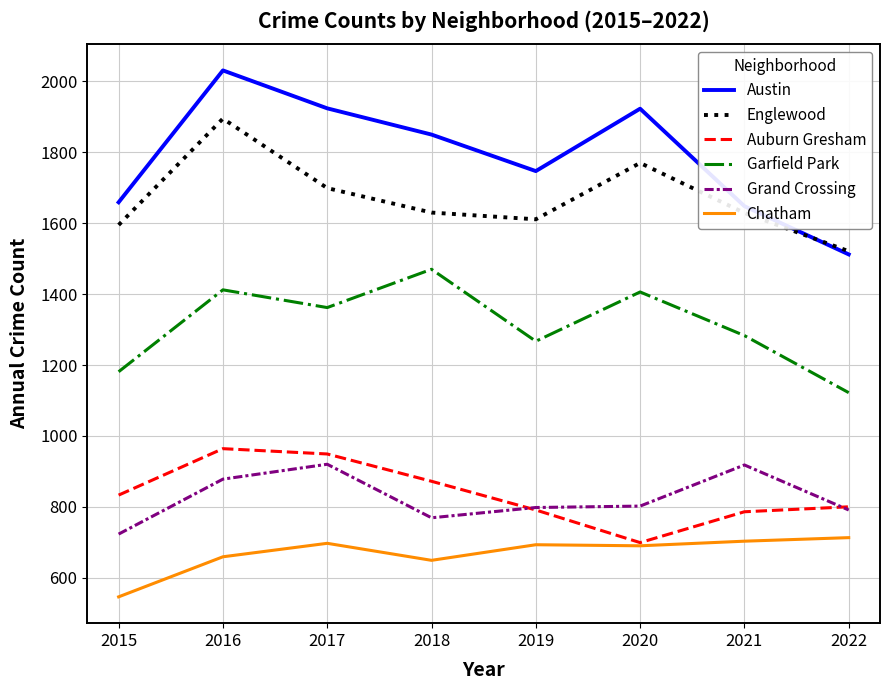

What is the minimum value shown in the chart?

546